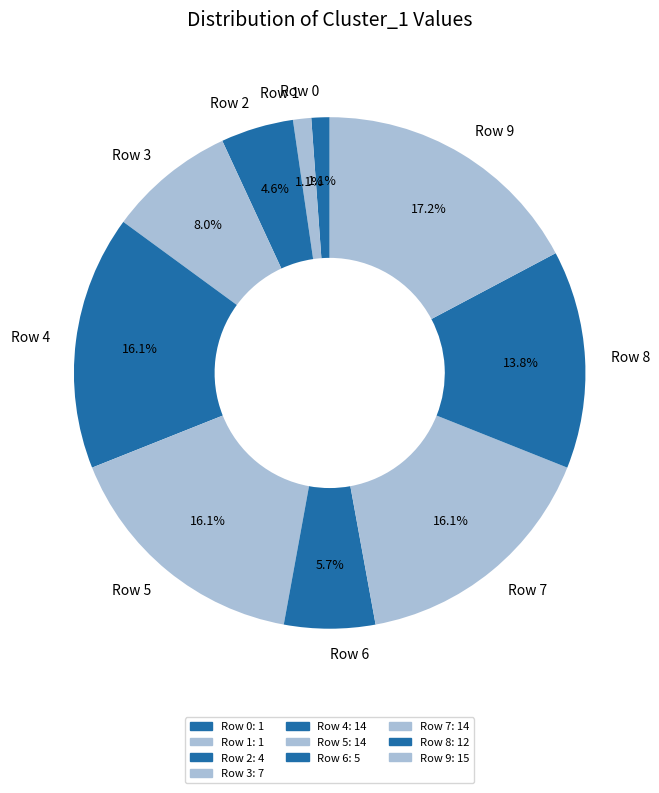

To the nearest percent, what percentage of the pie is Row 9?

17%